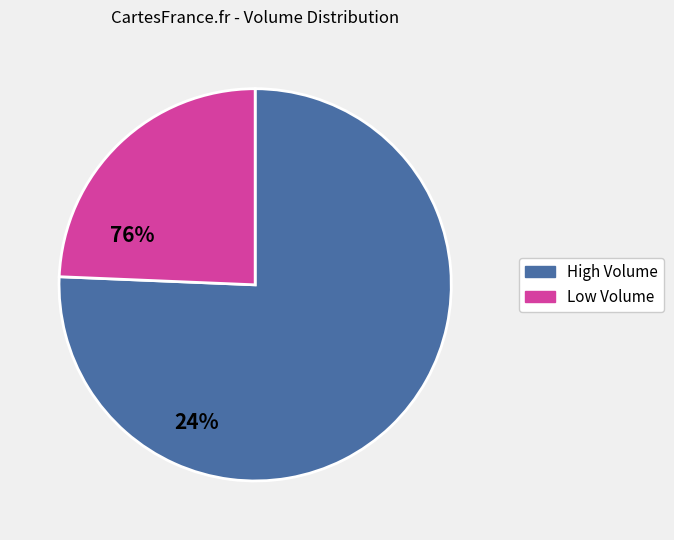

Does any single category account for the majority?

Yes